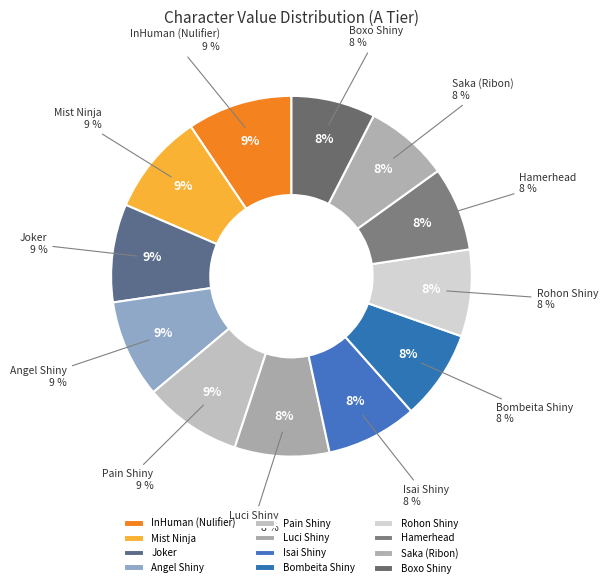

Is the sum of Luci Shiny and Hamerhead greater than half?

No